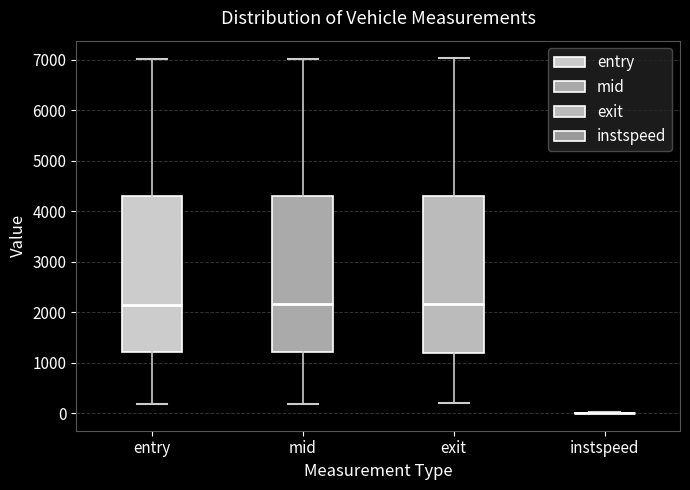

Reading left to right, read every box against the y-axis: the position of its median line, the range the box covers, and the ends of its whiskers. The values are not printed on the chart, so give them approximately, as read against the axis.

entry: median 2200, box 1200 to 4300, whiskers 200 to 7000
mid: median 2200, box 1200 to 4300, whiskers 200 to 7000
exit: median 2200, box 1200 to 4300, whiskers 200 to 7000
instspeed: box collapsed to a line at 0, whiskers 0 to 0